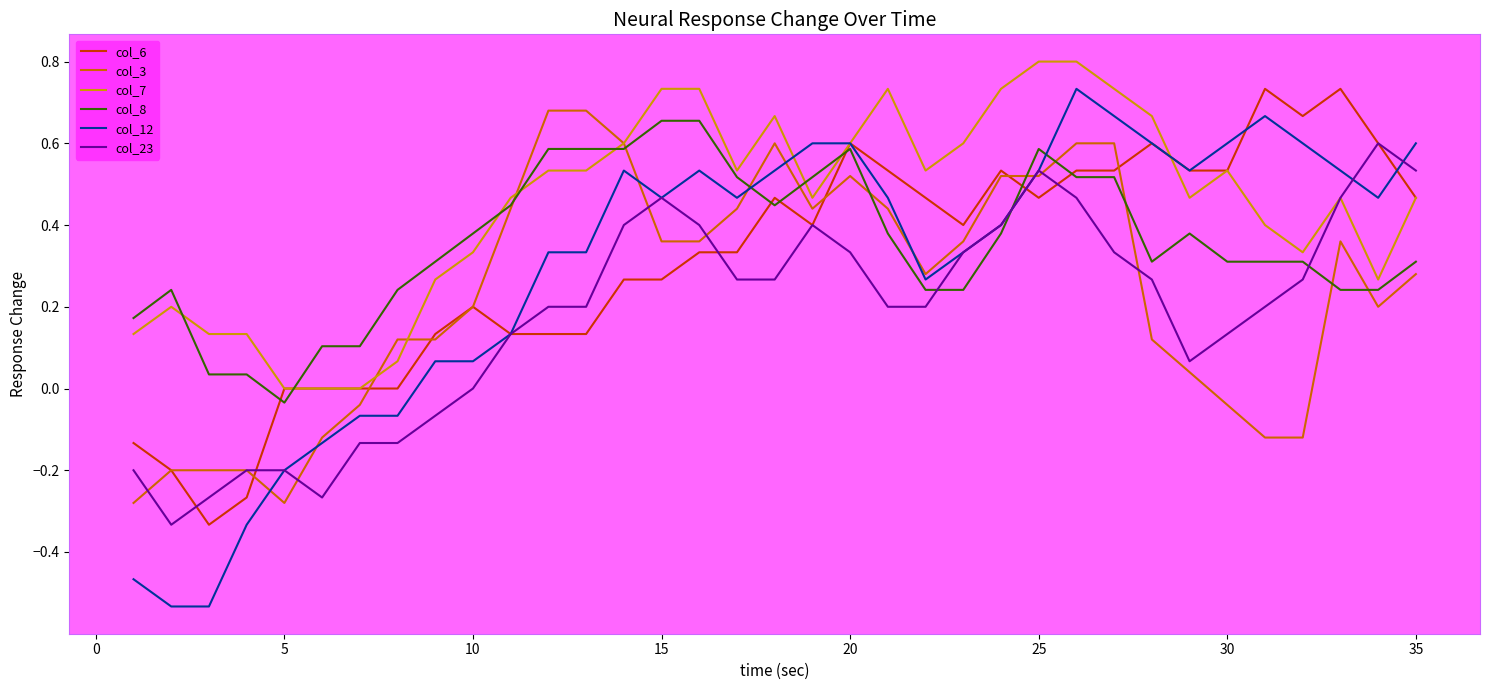

How many distinct data groups are displayed?

6